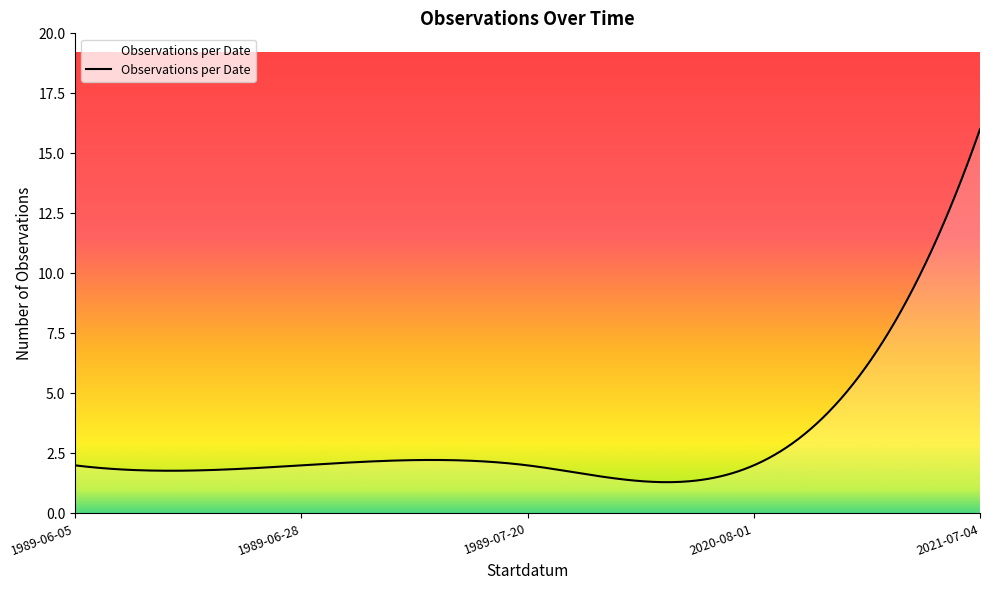

What is the maximum value shown in the chart?

16.0